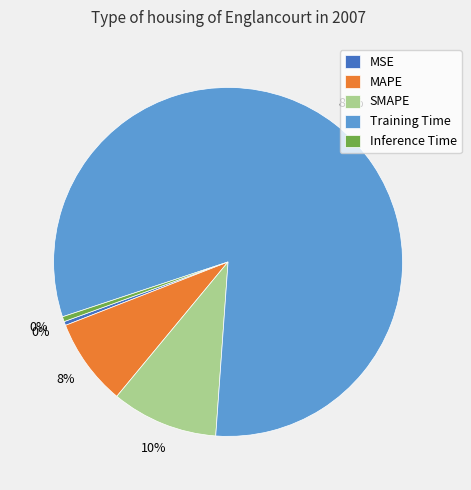

Which category has the biggest portion of the pie?

Training Time